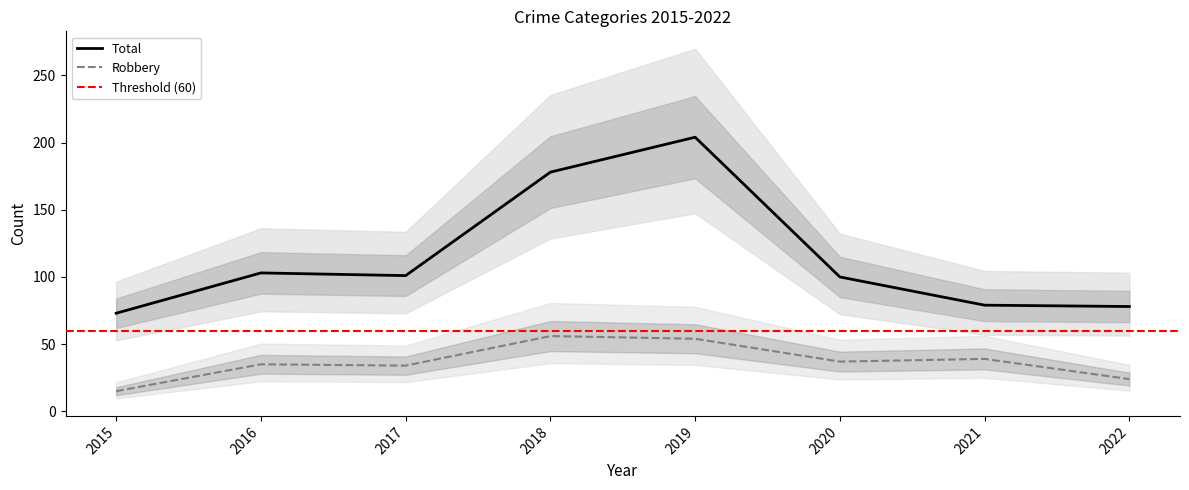

Is the value of Total at 2015 greater than the value of Robbery at 2018?

Yes